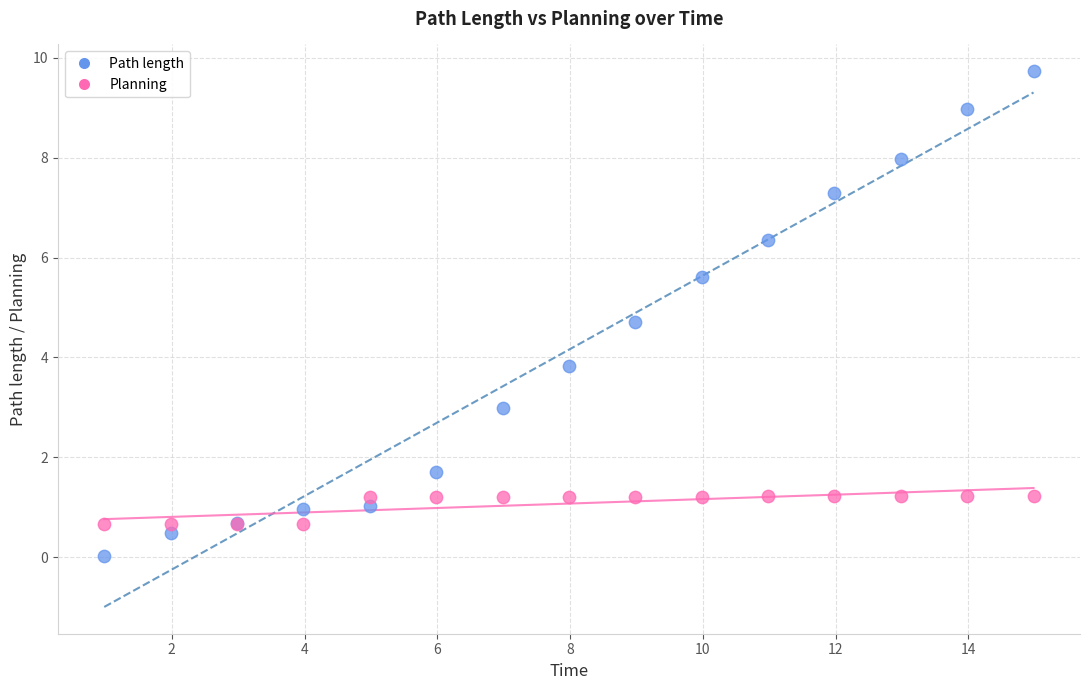

What are all the series names shown in the legend?

Path length, Planning